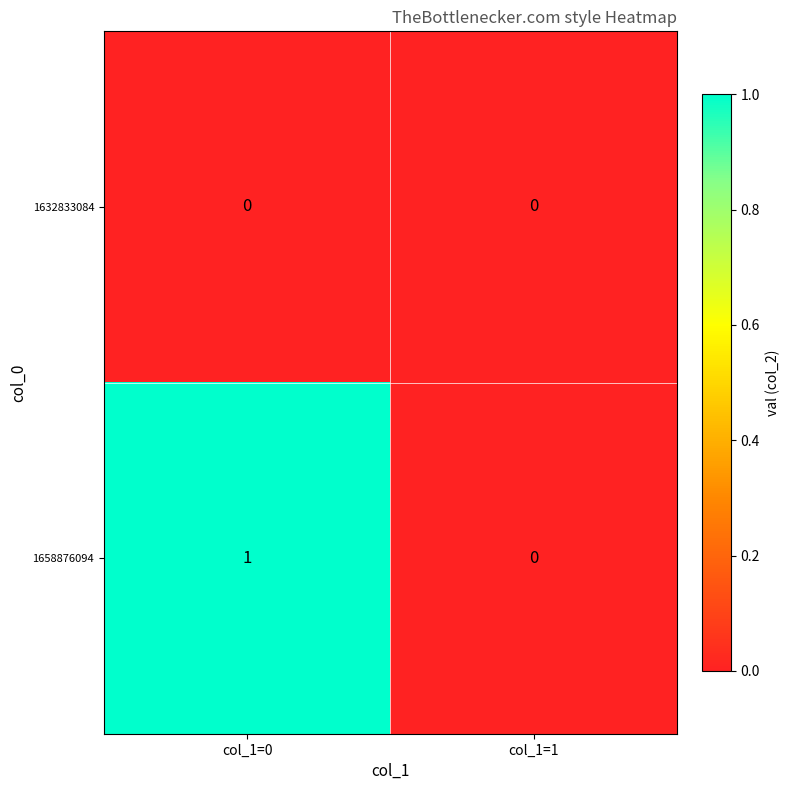

List the series in order of their overall mean, highest first.

1658876094, 1632833084